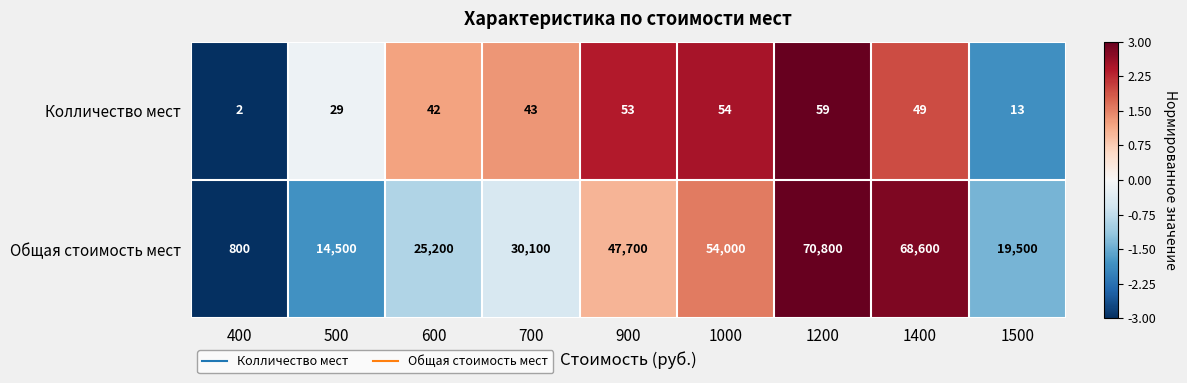

What is the sum of all Общая стоимость мест values?

331200